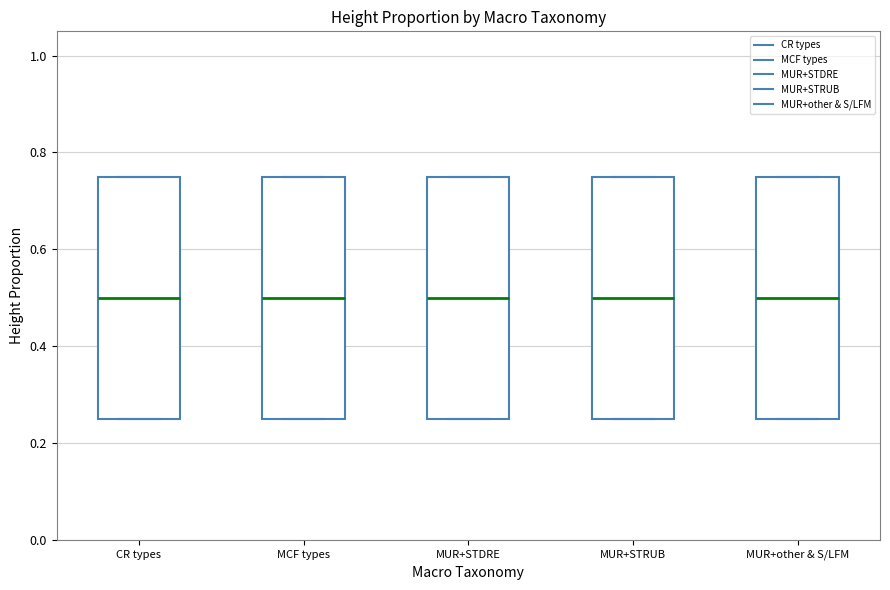

Reading left to right, transcribe this box plot: for each box, give where its median line is, the range the box spans, and where its two whiskers end, as read against the y-axis. The values are not printed on the chart, so give them approximately, as read against the axis.

CR types: median 0.50, box 0.26 to 0.76, whiskers 0.26 to 0.76
MCF types: median 0.50, box 0.26 to 0.76, whiskers 0.26 to 0.76
MUR+STDRE: median 0.50, box 0.26 to 0.76, whiskers 0.26 to 0.76
MUR+STRUB: median 0.50, box 0.26 to 0.76, whiskers 0.26 to 0.76
MUR+other & S/LFM: median 0.50, box 0.26 to 0.76, whiskers 0.26 to 0.76